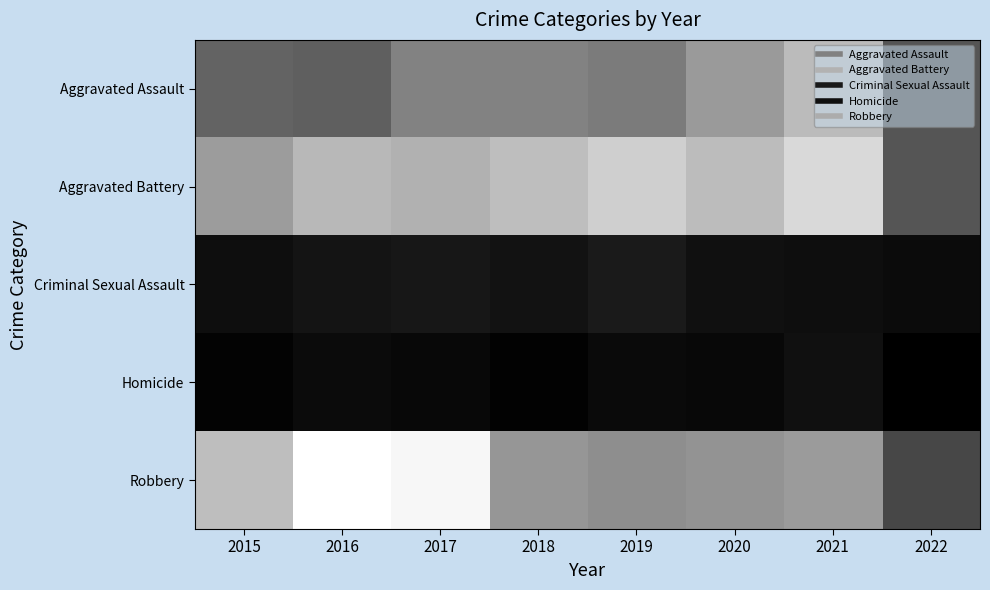

Reading right to left, what are all the values shown in this chart?

Aggravated Assault: 2022=140	2021=292	2020=242	2019=197	2018=206	2017=207	2016=154	2015=160
Aggravated Battery: 2022=140	2021=336	2020=294	2019=321	2018=297	2017=277	2016=288	2015=246
Criminal Sexual Assault: 2022=29	2021=33	2020=36	2019=51	2018=40	2017=47	2016=43	2015=34
Homicide: 2022=12	2021=37	2020=24	2019=27	2018=15	2017=24	2016=29	2015=17
Robbery: 2022=118	2021=244	2020=233	2019=224	2018=237	2017=381	2016=394	2015=297